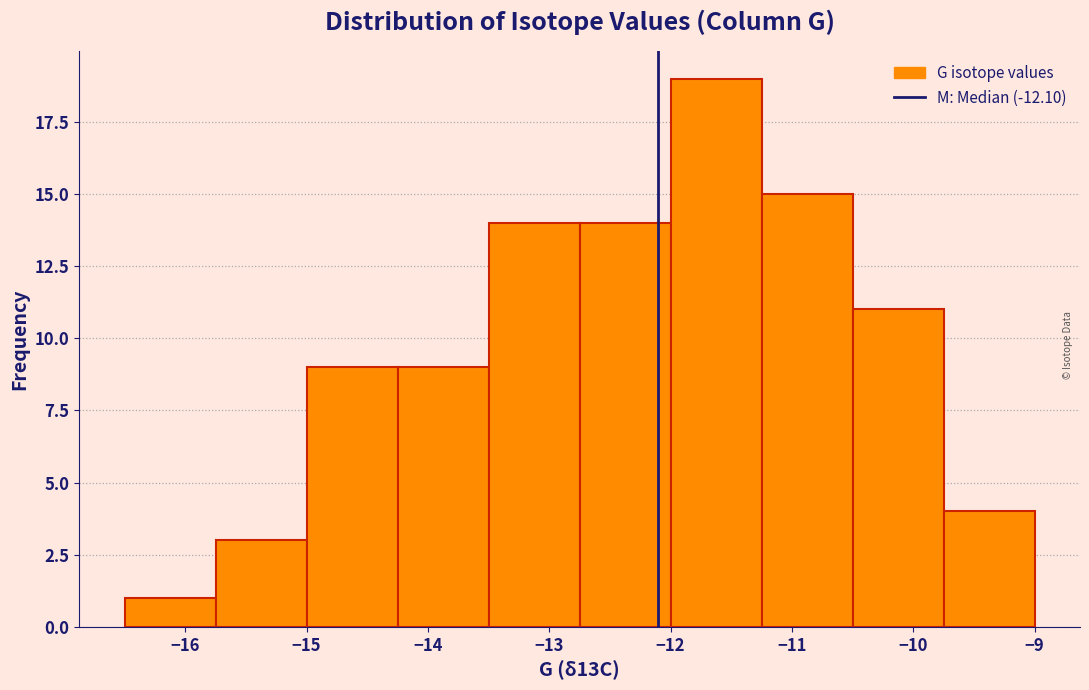

What is the height of the bar covering -15.75 to -15.00 on the x-axis? Neither the bar edges nor the heights are printed on the chart, so give them approximately, as read against the axes.

3